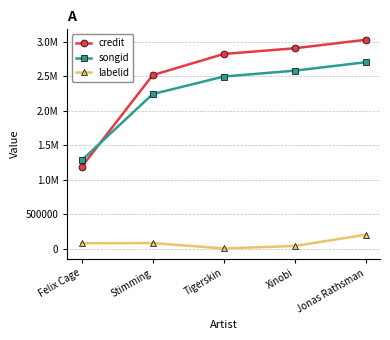

Where does the labelid series first go above 76062?

Stimming